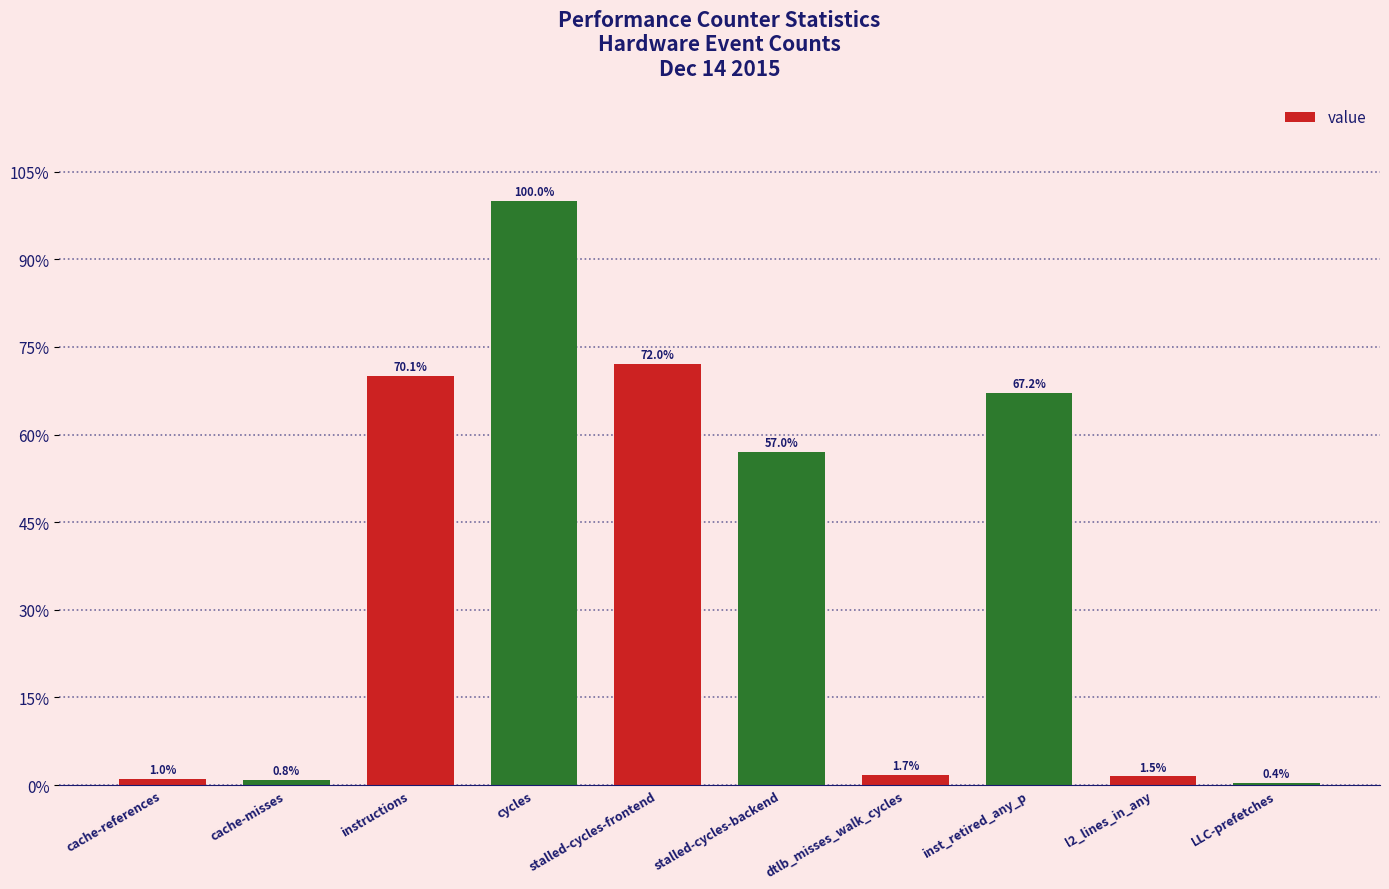

Which category has the highest value across all series?

cycles